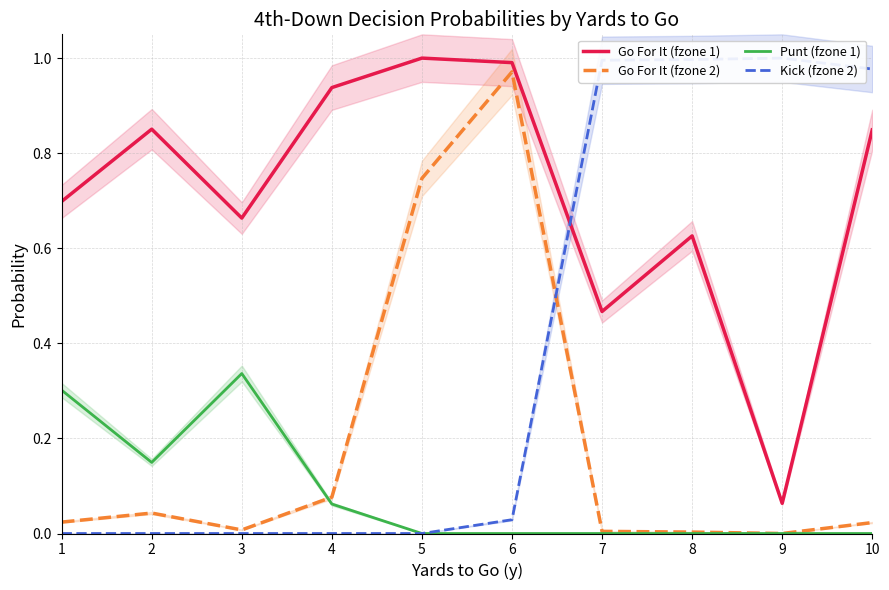

Is the value of Go For It (fzone 2) at 7 greater than the value of Punt (fzone 1) at 2?

No